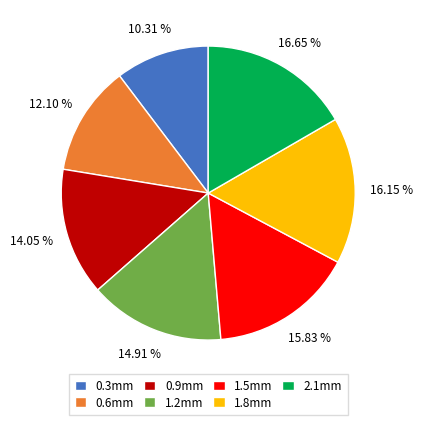

Does 0.3mm represent more than half of the total?

No